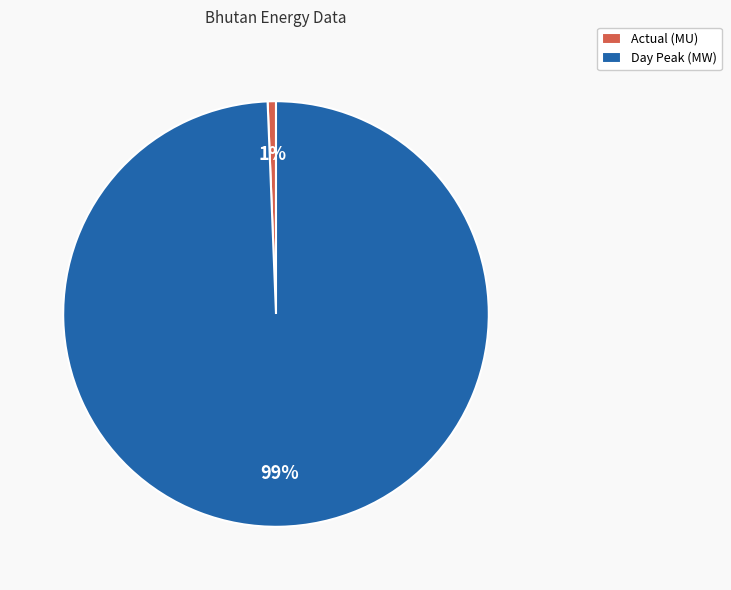

The Day Peak (MW) slice represents 99% of the pie. True or false?

True